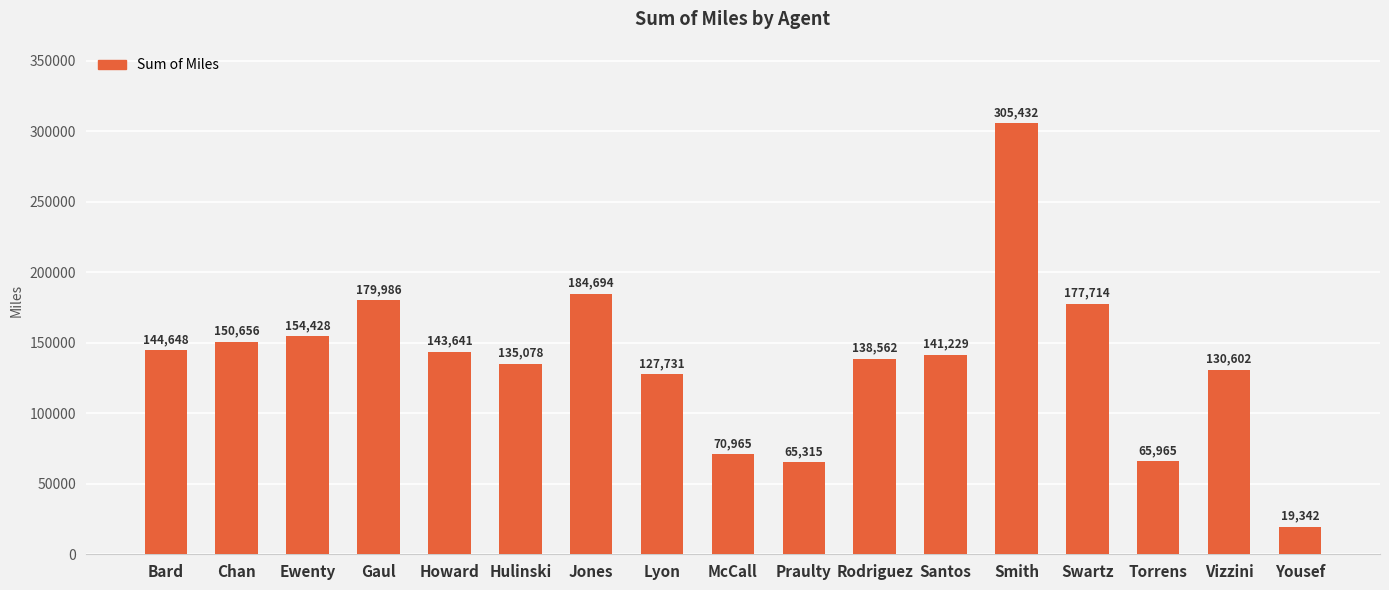

Rank the categories by value from highest to lowest.

Smith, Jones, Gaul, Swartz, Ewenty, Chan, Bard, Howard, Santos, Rodriguez, Hulinski, Vizzini, Lyon, McCall, Torrens, Praulty, Yousef